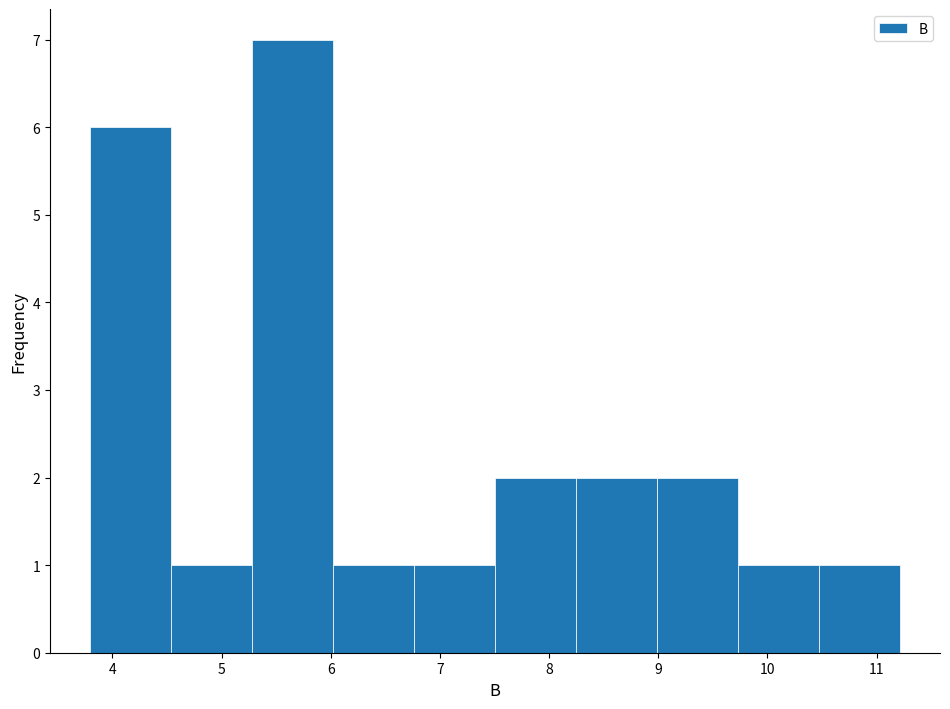

What is the height of the bar covering 9.7 to 10.5 on the x-axis? Neither the bar edges nor the heights are printed on the chart, so give them approximately, as read against the axes.

1